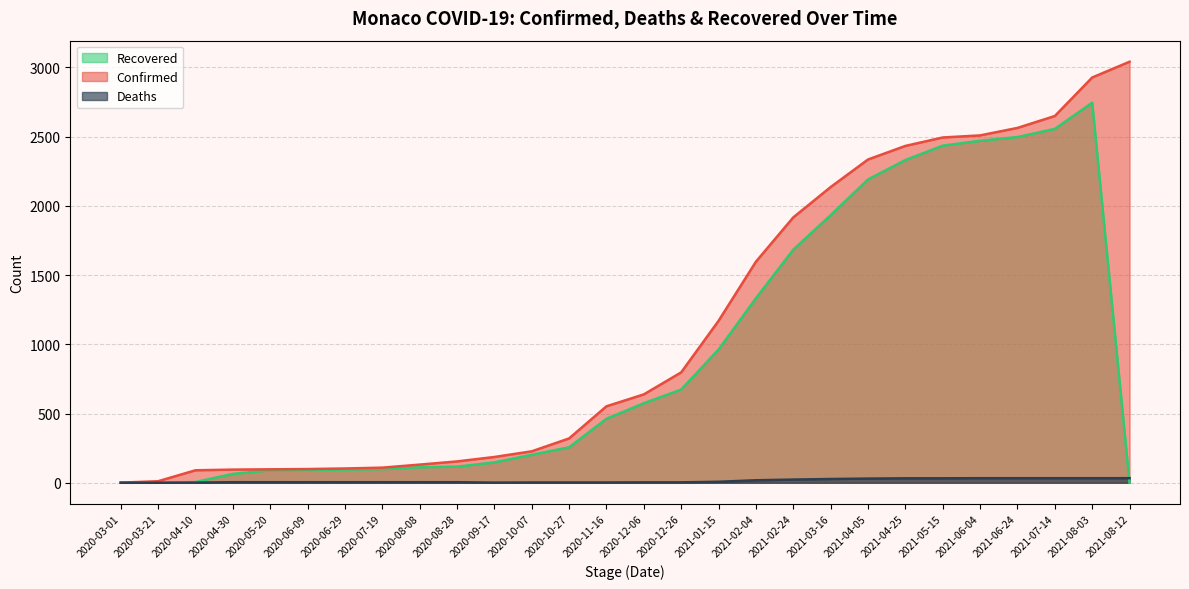

Between 2021-04-25 and 2020-05-20, which is larger?

2021-04-25